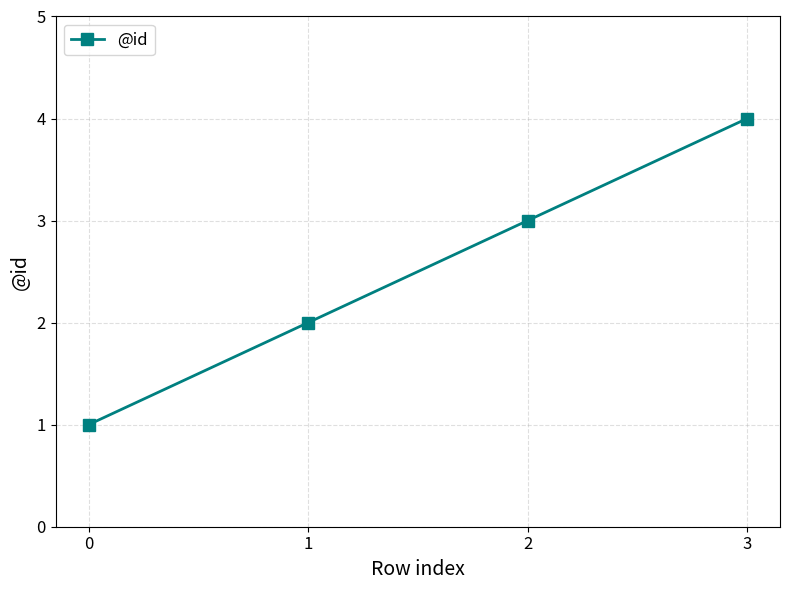

What is the minimum value shown in the chart?

1